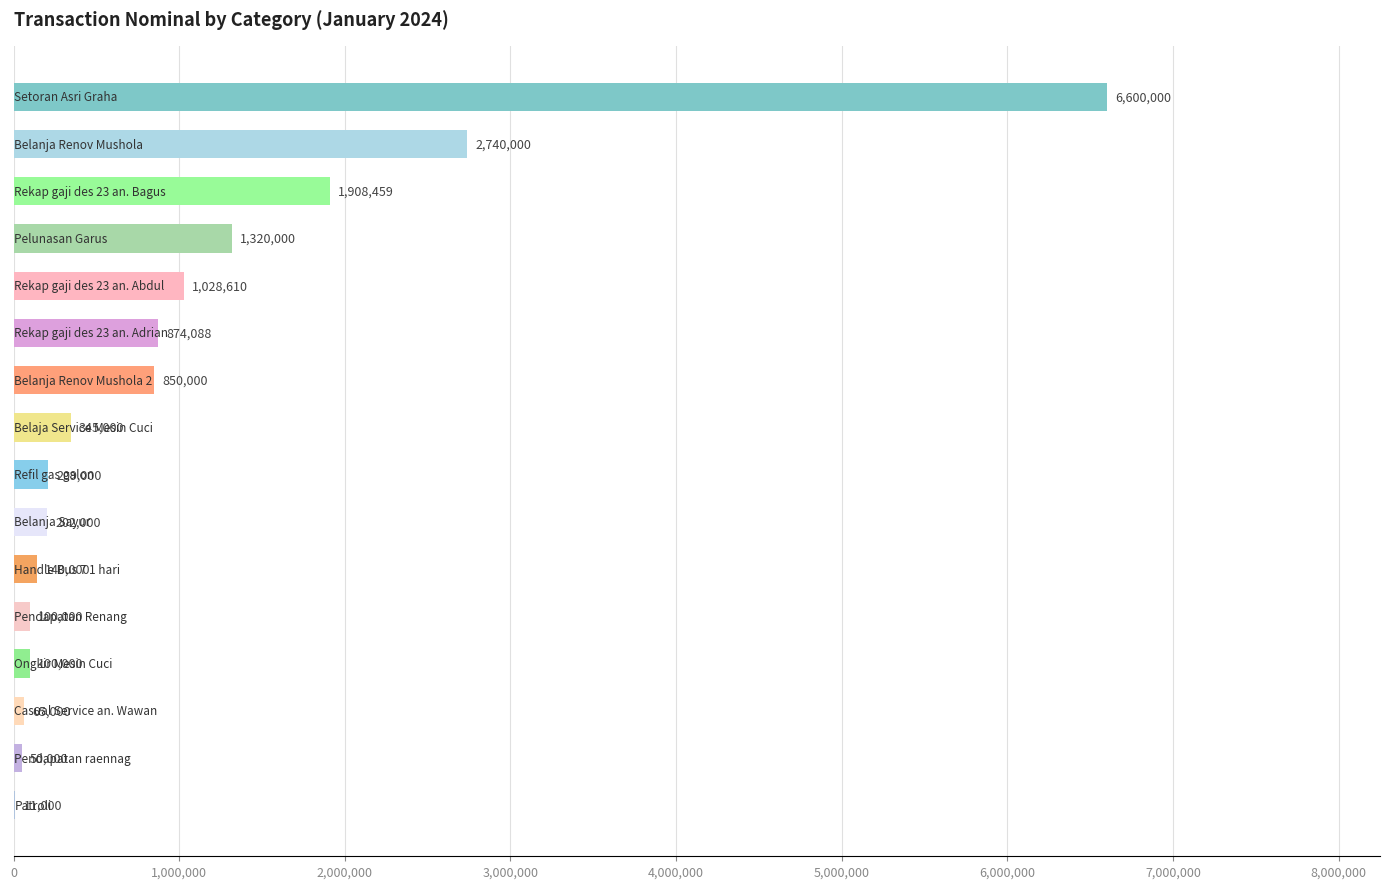

What is the greatest value displayed?

6600000